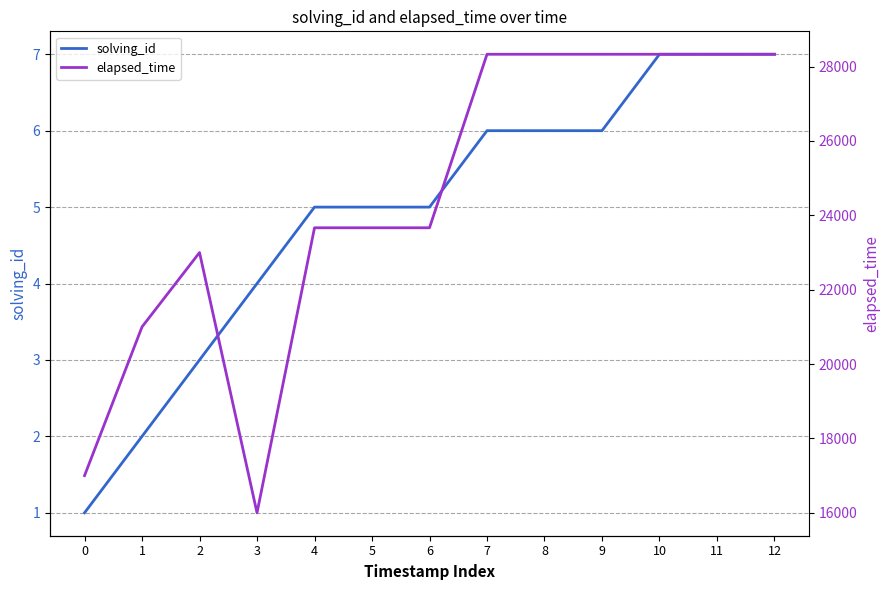

The solving_id series shows 3 at 2. True or false?

True